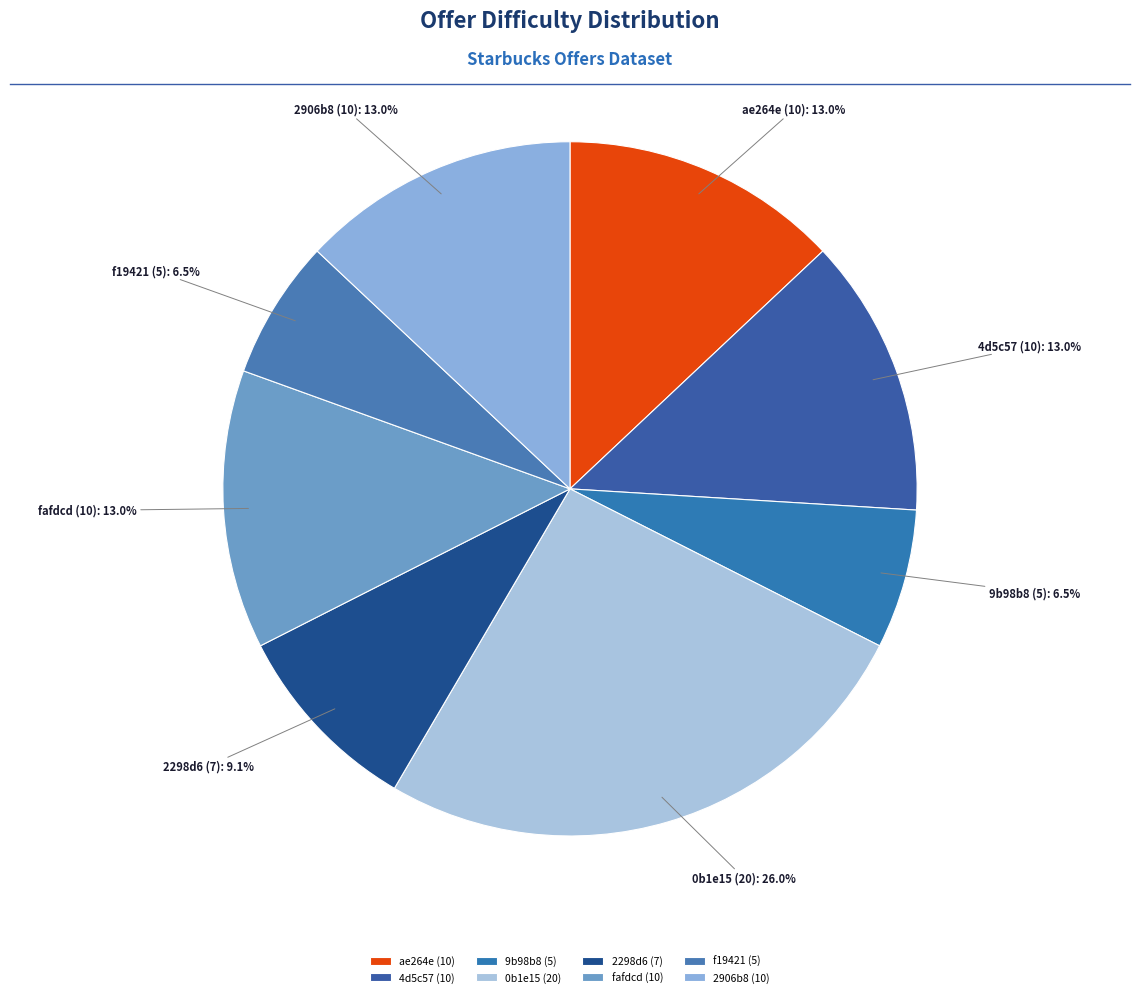

How much of the chart is everything except ae264e (10)?

87.0%